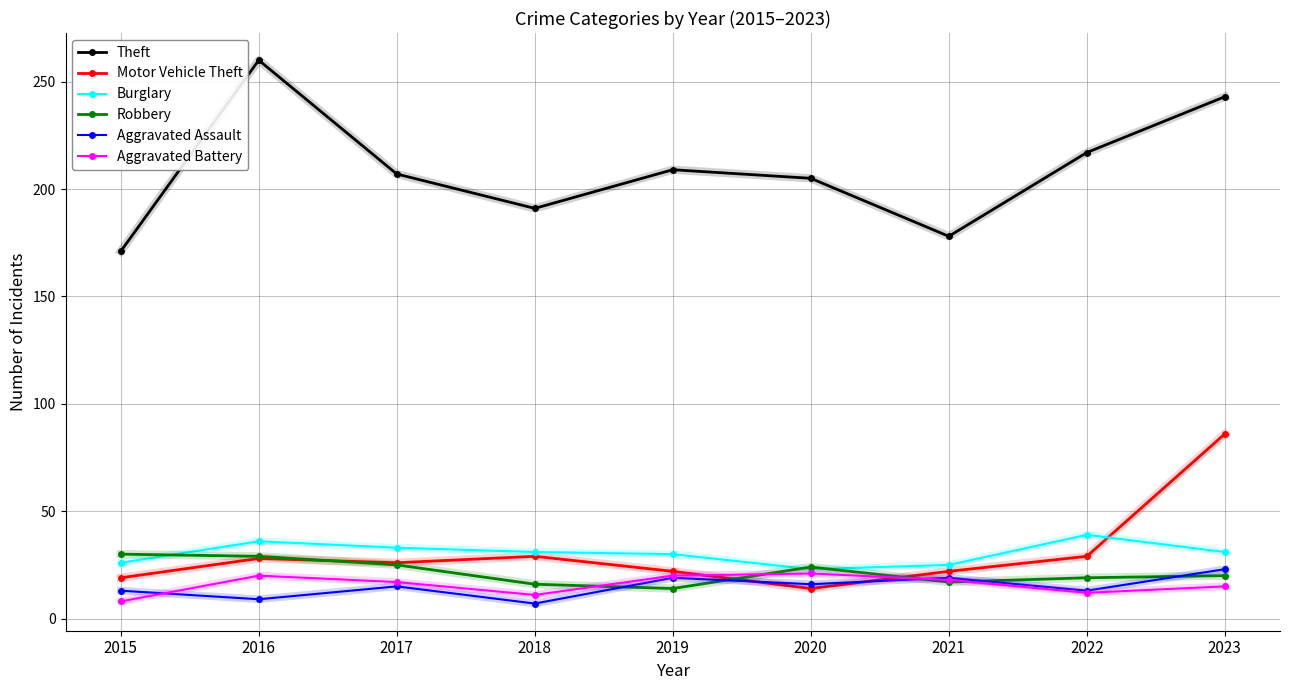

Which category has the highest value in the Aggravated Assault series?

2023